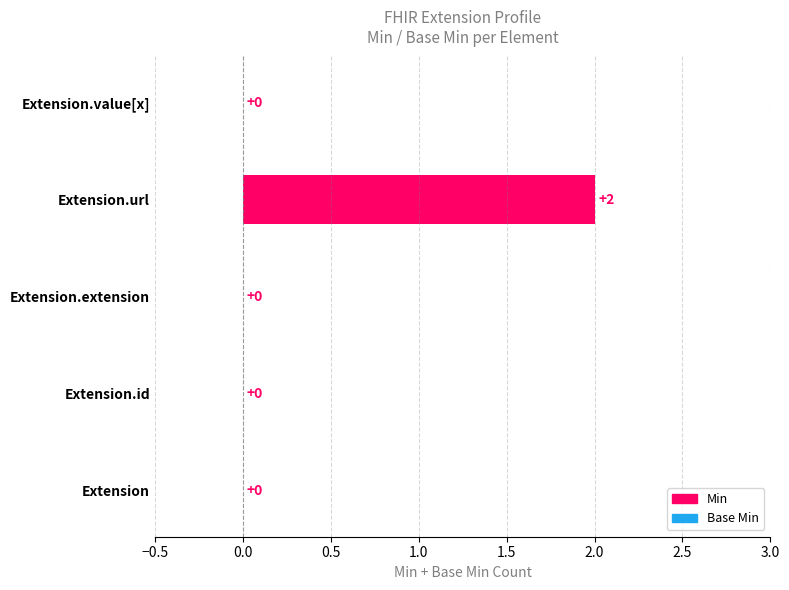

How many data points are above 0?

1